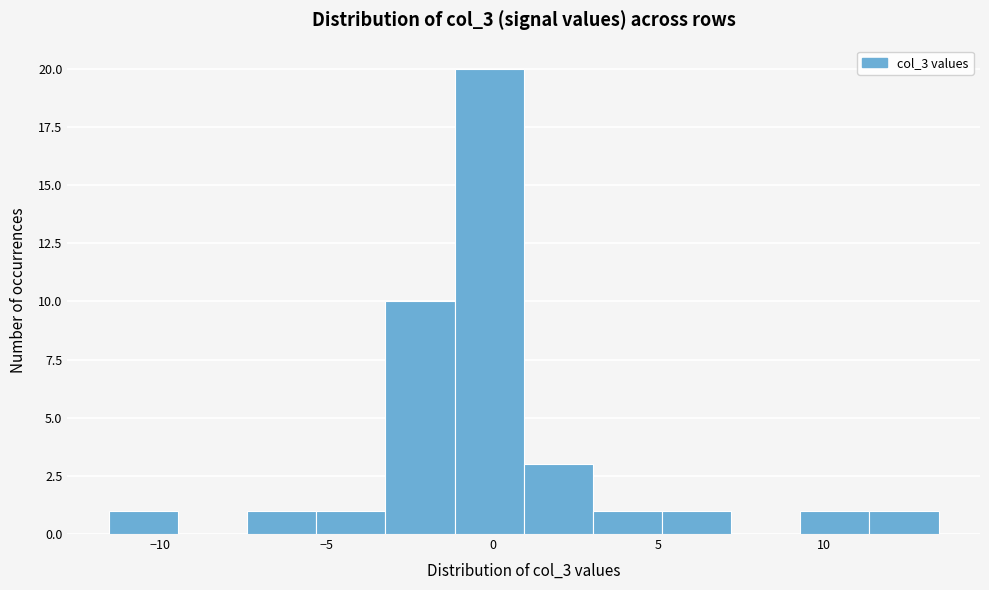

Reading left to right, list every bar in this chart as the range it spans on the x-axis followed by its height. Neither the bar edges nor the heights are printed on the chart, so give them approximately, as read against the axes.

-11.5 to -9.5: 1
-9.5 to -7.5: 0
-7.5 to -5.5: 1
-5.5 to -3.0: 1
-3.0 to -1.0: 10
-1.0 to 1.0: 20
1.0 to 3.0: 3
3.0 to 5.0: 1
5.0 to 7.0: 1
7.0 to 9.5: 0
9.5 to 11.5: 1
11.5 to 13.5: 1